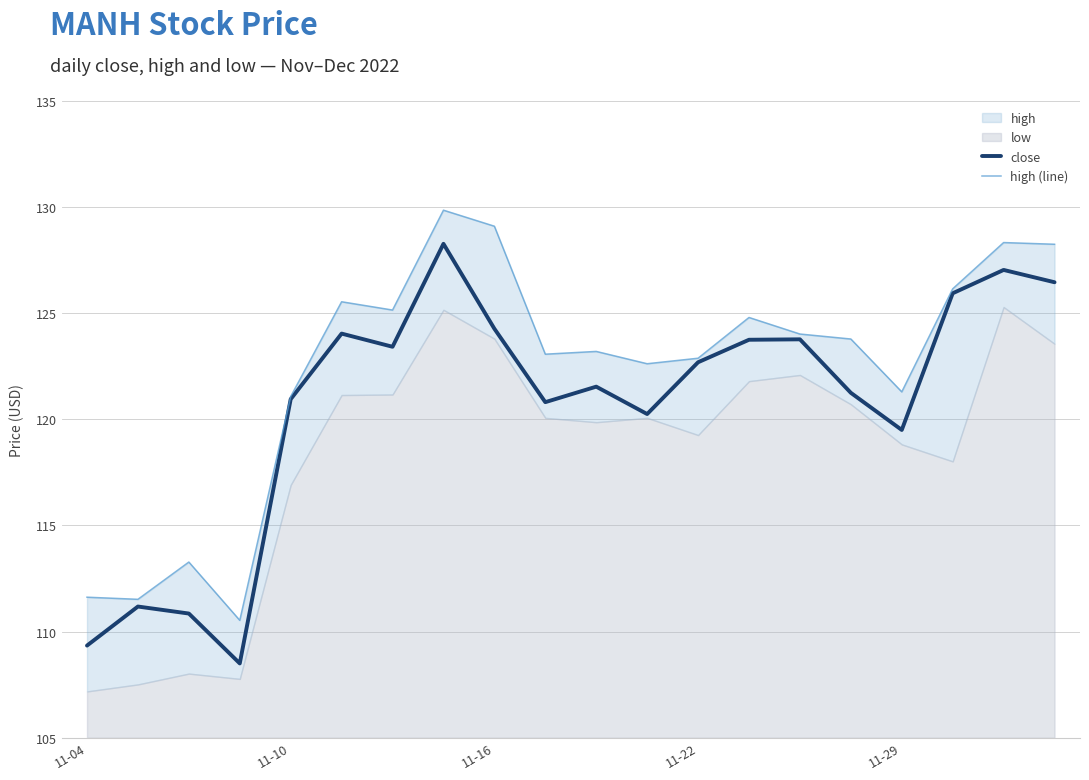

Where is close nearest to the value 118?

11-29